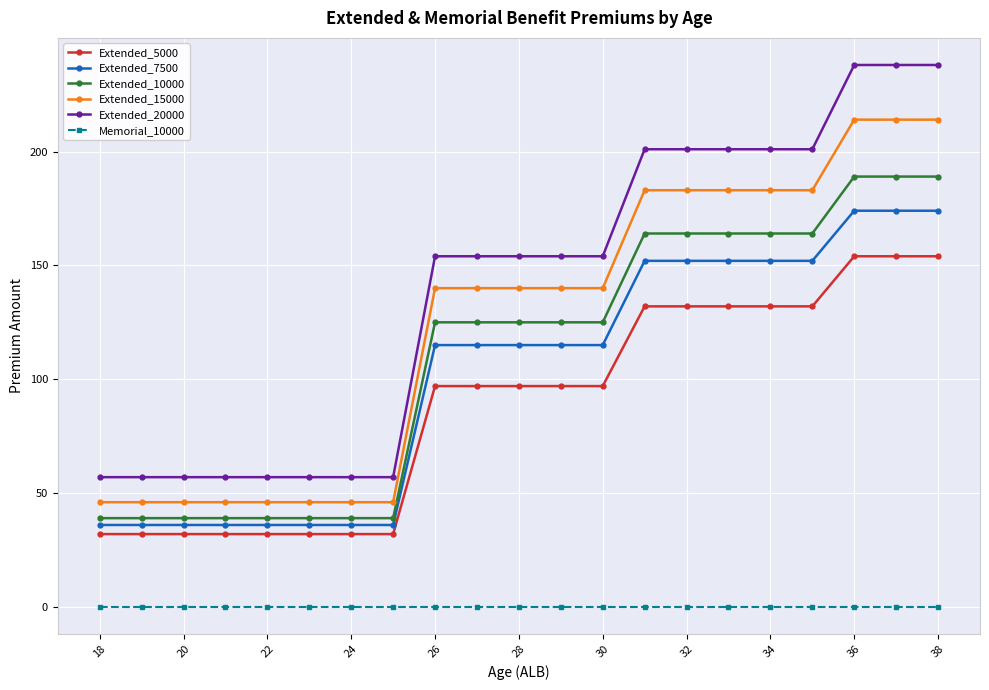

How many distinct data groups are displayed?

6